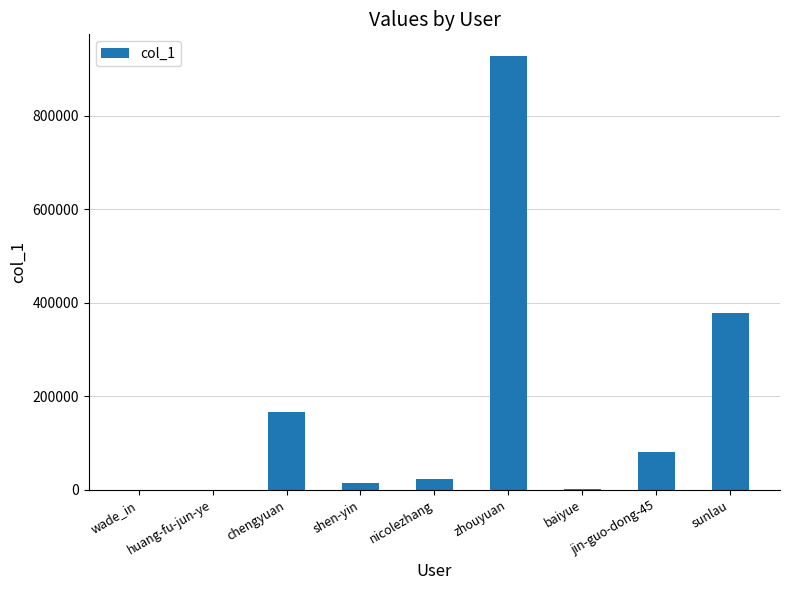

Where is the data nearest to the value 464190?

sunlau